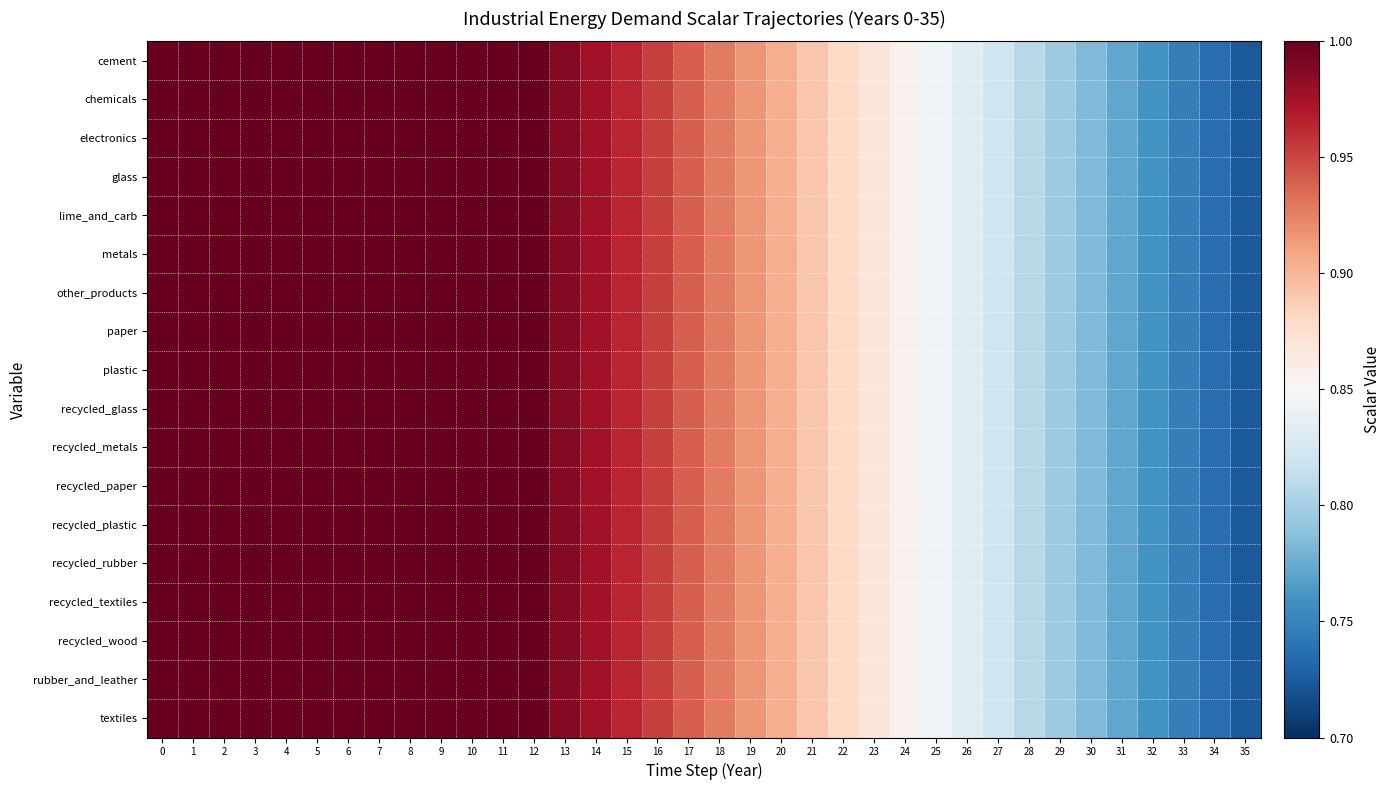

At how many categories does at least one series exceed 0?

36